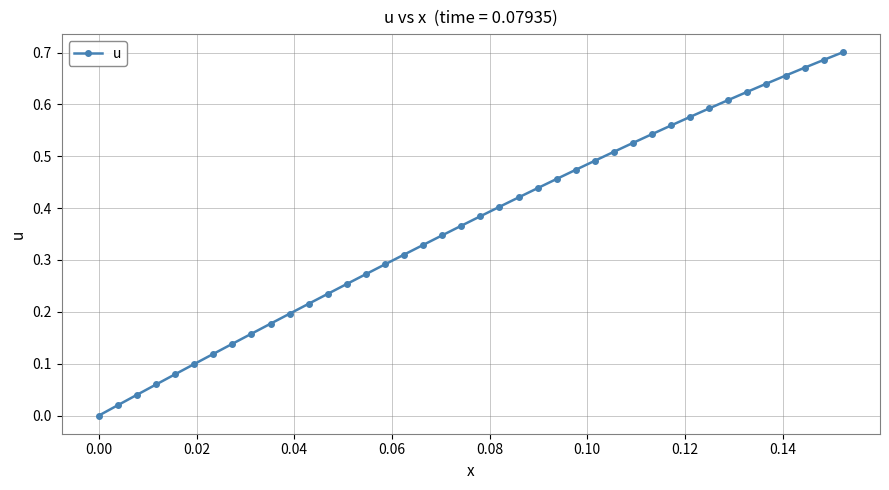

True or false: the data has more than 2 interior local peaks.

False